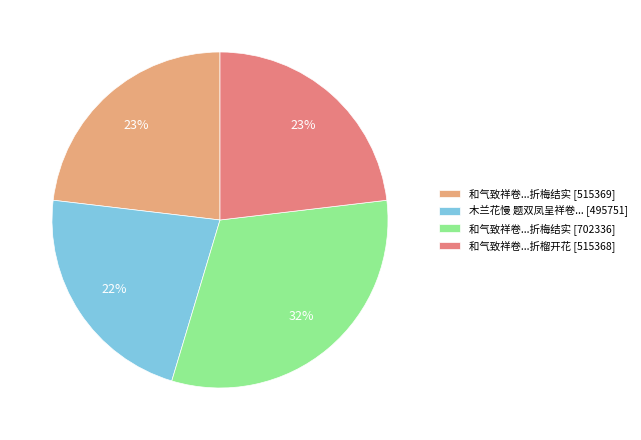

Is it true that 和气致祥卷...折榴开花 [515368] is 16% of the pie?

False